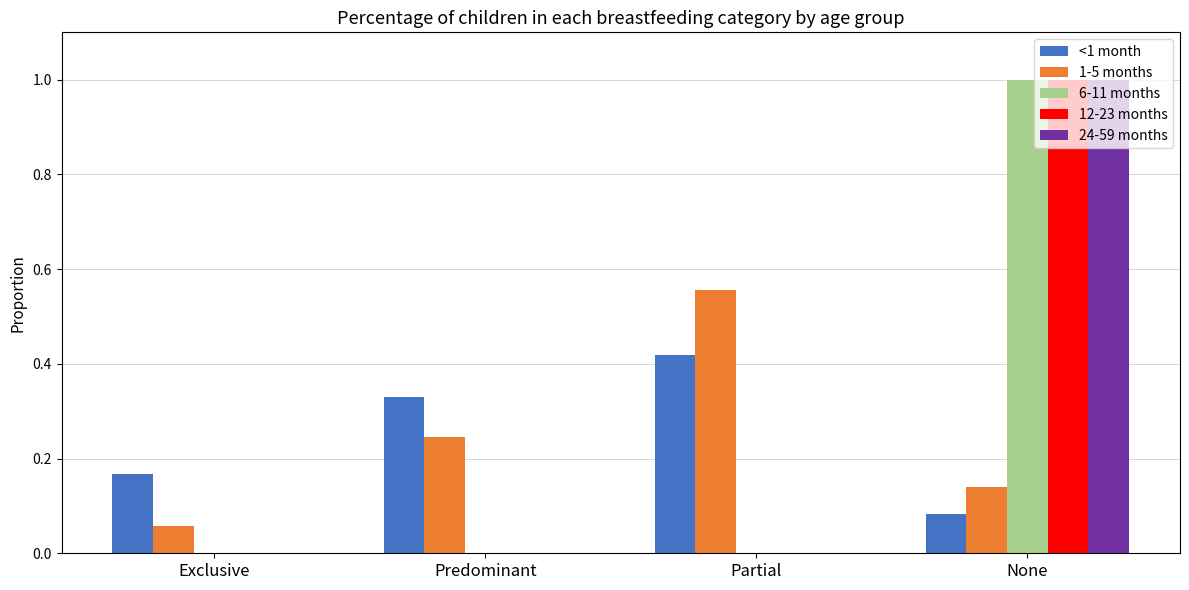

Is the value of 6-11 months at None greater than the value of <1 month at Predominant?

Yes